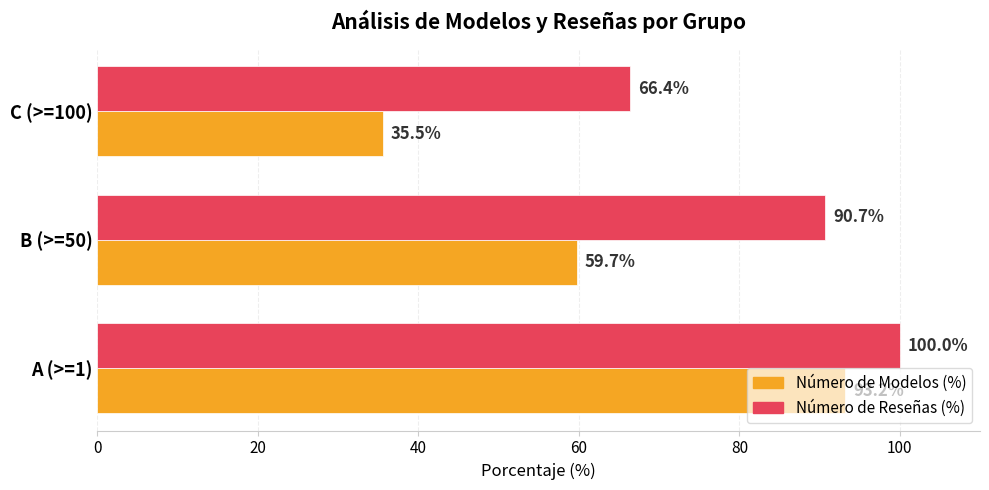

What is the minimum value shown in the chart?

35.5